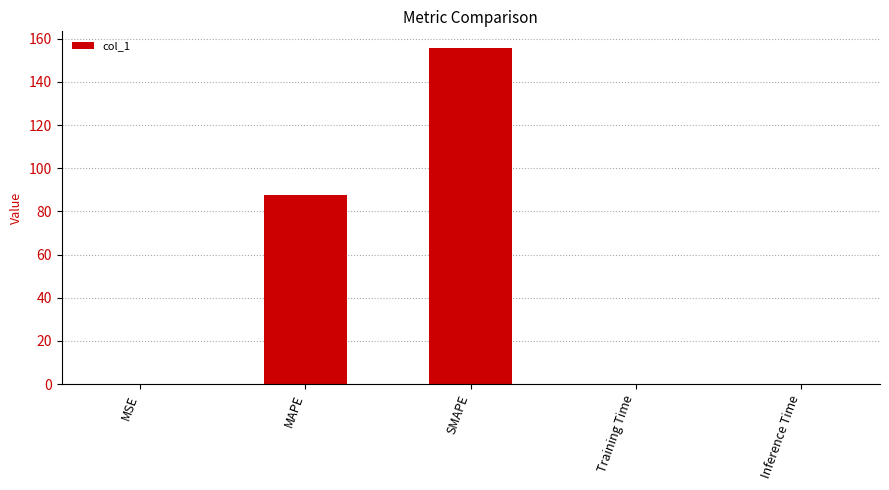

The value at MAPE is 58.5. True or false?

False